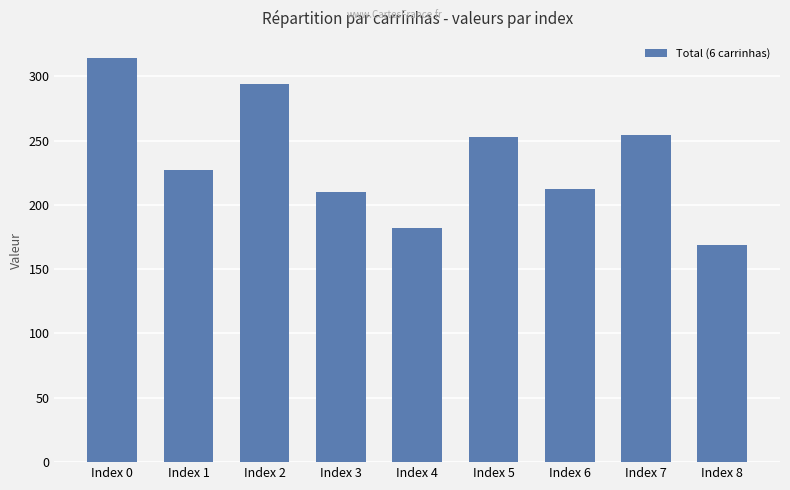

What is the difference between the second highest and second lowest values?

112